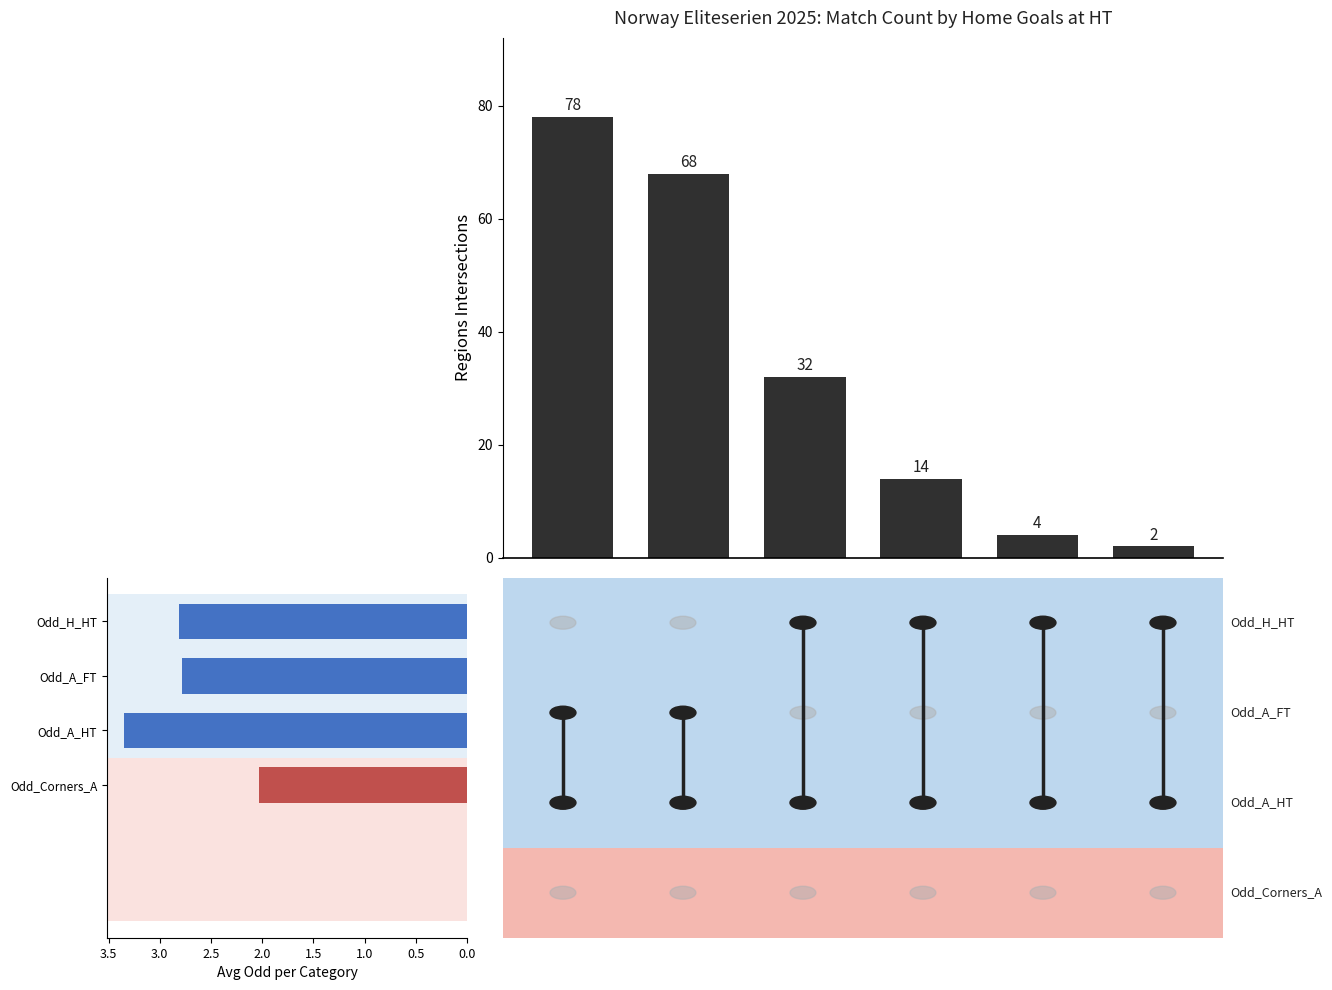

Reading left to right, extract all data points from this chart.

78	68	32	14	4	2